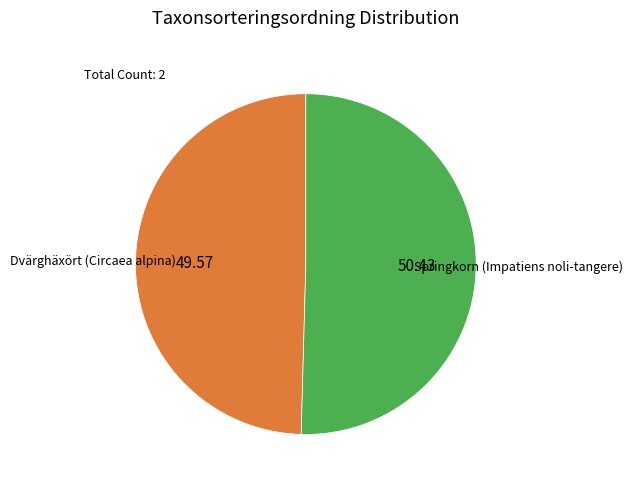

Which category has the biggest portion of the pie?

Springkorn (Impatiens noli-tangere)